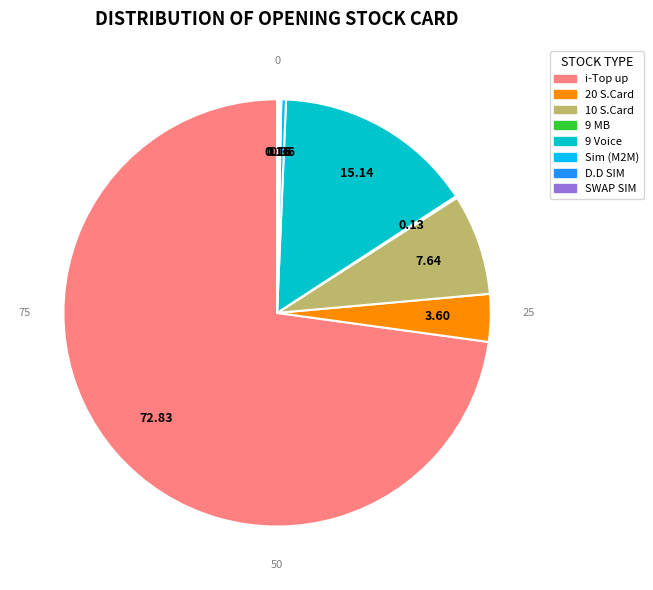

Is there any slice that represents more than half of the pie?

Yes